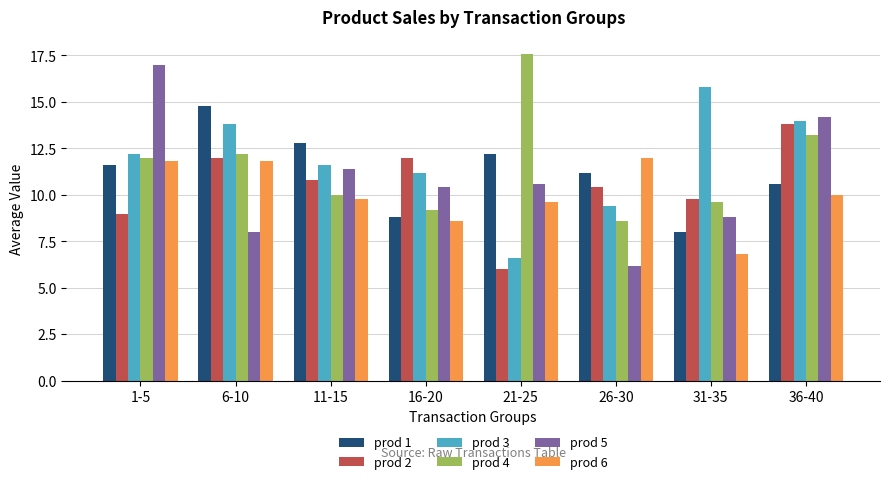

What is the approximate value of prod 4 at 21-25?

17.6